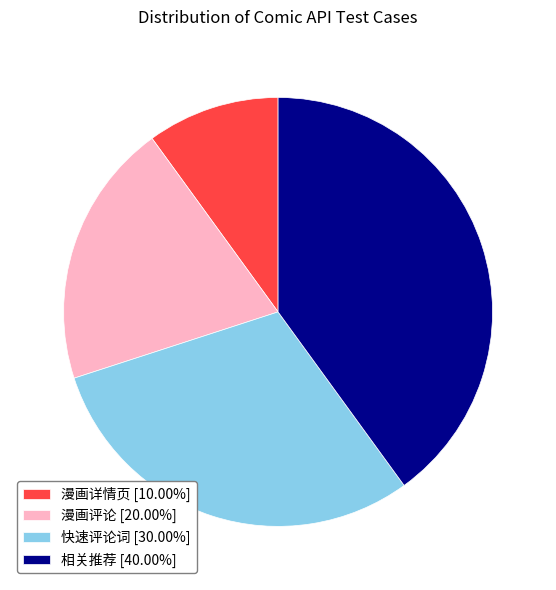

What is the ratio of the value at 快速评论词 to the value at 漫画详情页?

3.0